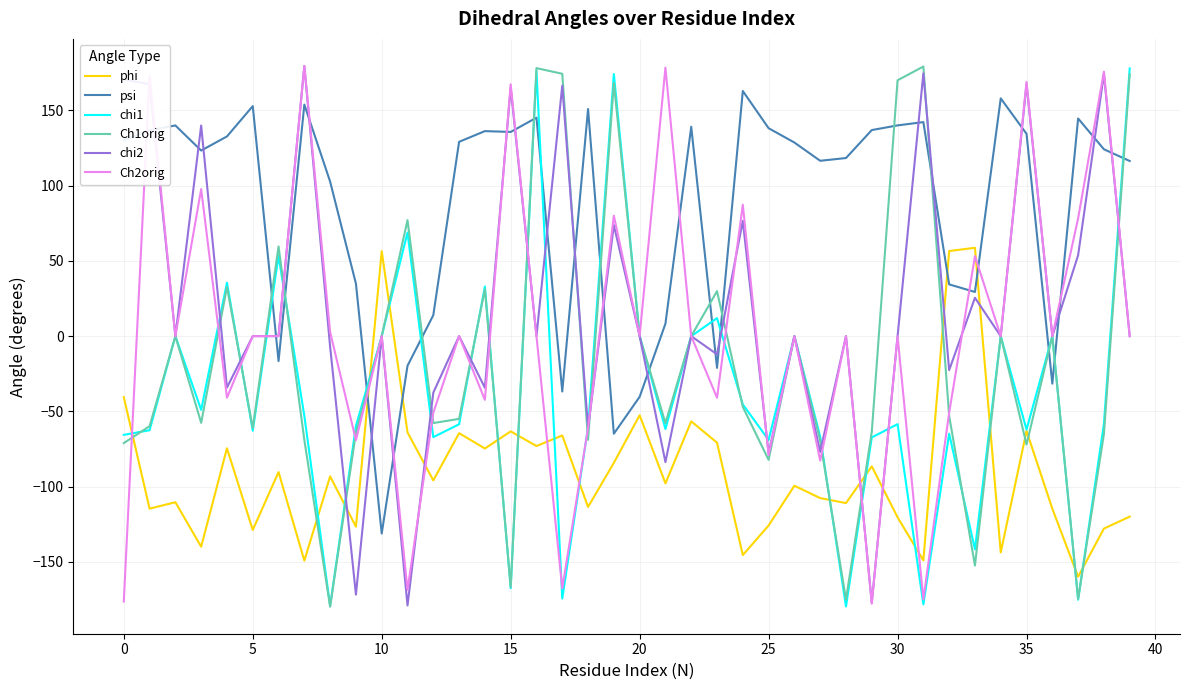

What is the lowest value of the Ch2orig series?

-177.7